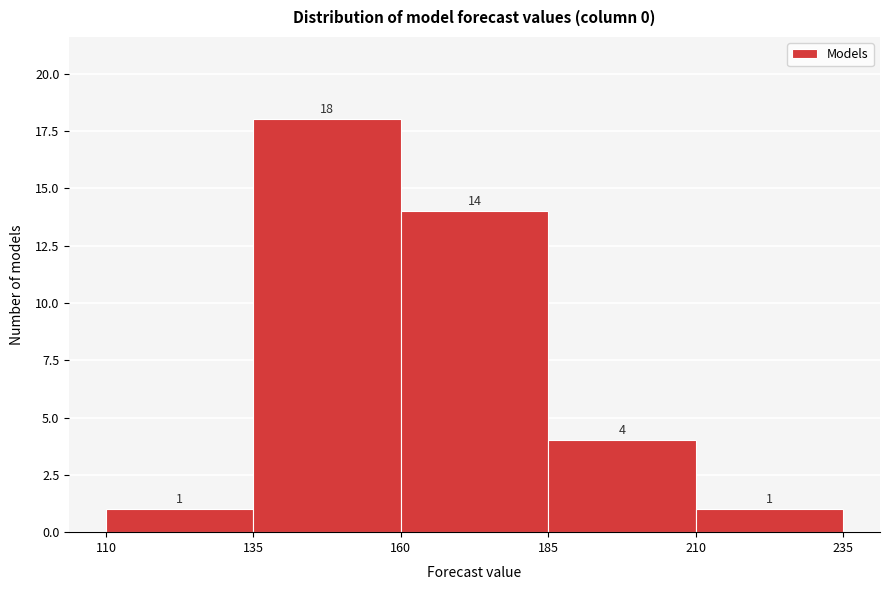

Reading left to right, transcribe this chart: for each bar, give the range it covers on the x-axis and its height.

110 to 135: 1
135 to 160: 18
160 to 185: 14
185 to 210: 4
210 to 235: 1